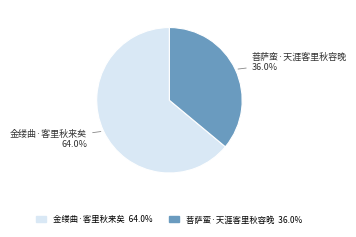

Rank the categories by value from lowest to highest.

菩萨蛮·天涯客里秋容晚, 金缕曲·客里秋来矣